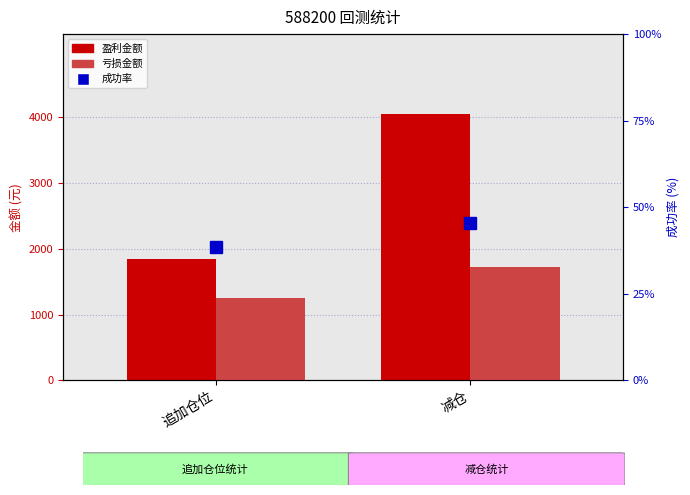

What is the difference between the maximum and minimum values in the 盈利金额 series?

2206.5